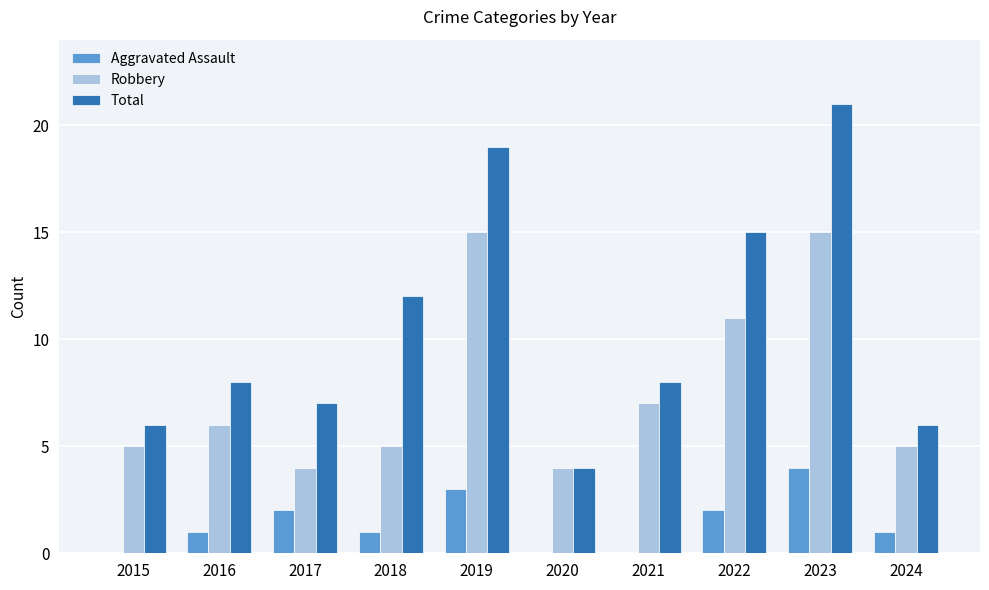

How many groups of bars are there?

10